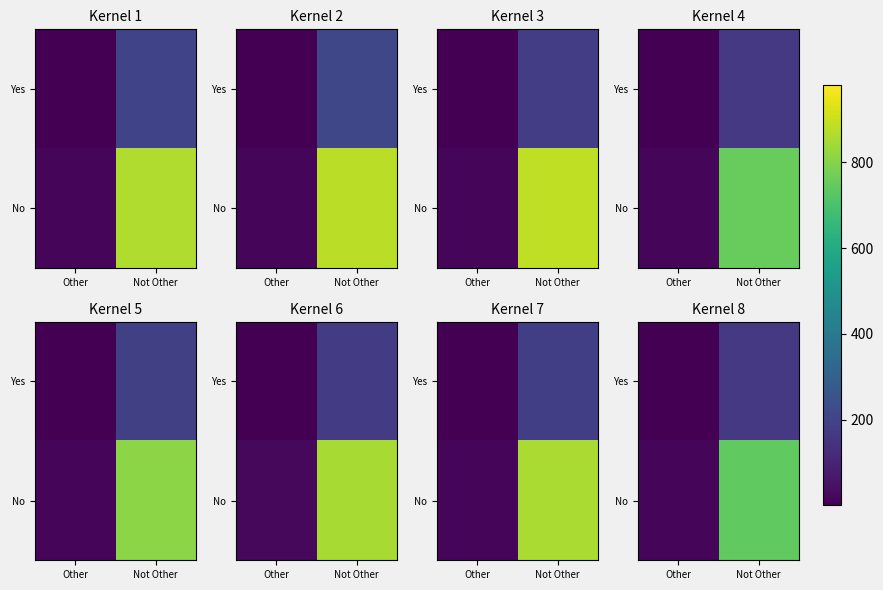

Between Not Other and Other, which is larger?

Not Other